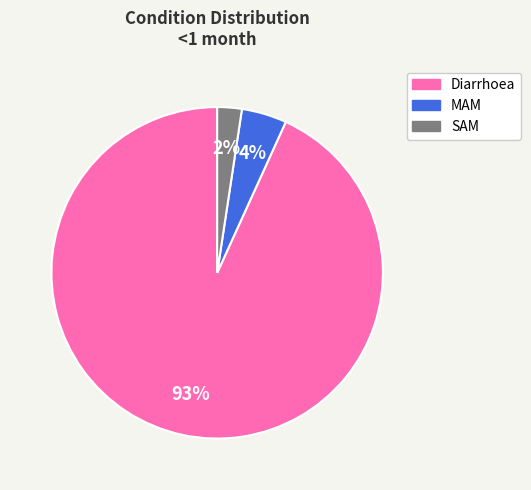

Is the sum of SAM and MAM greater than half?

No